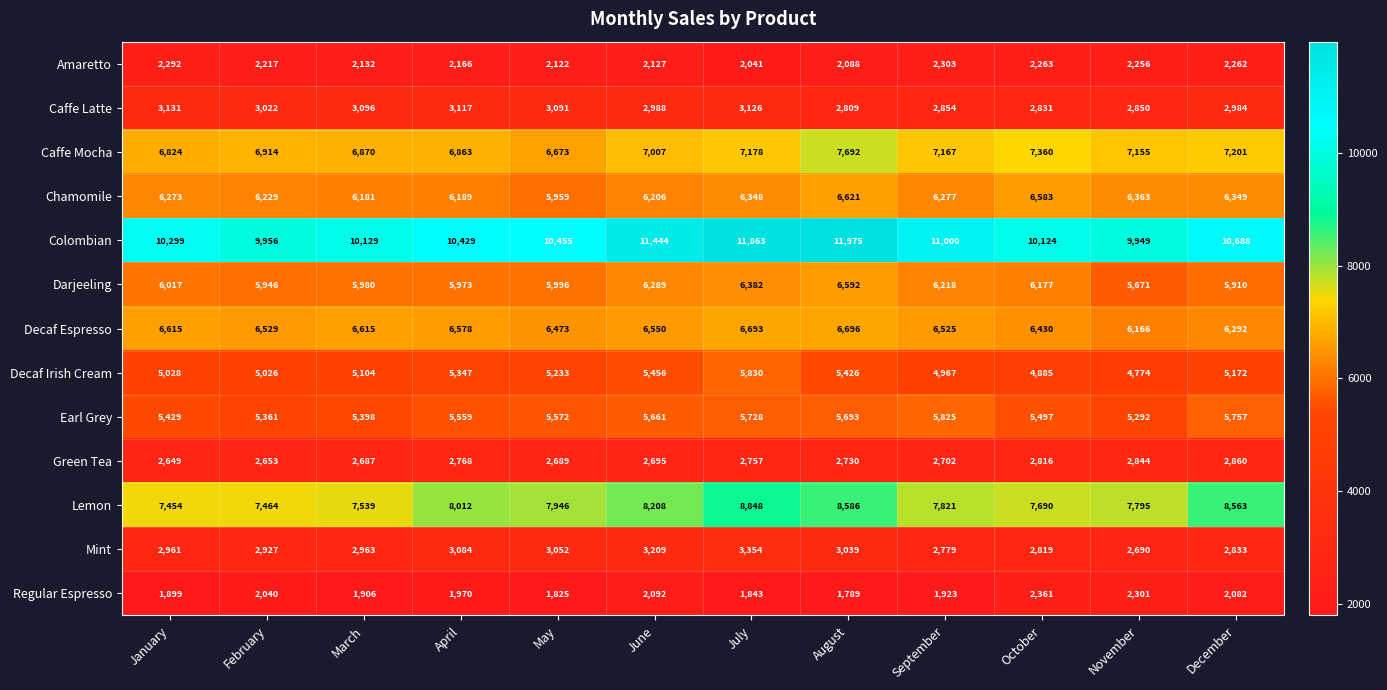

What is the minimum value shown in the chart?

1789